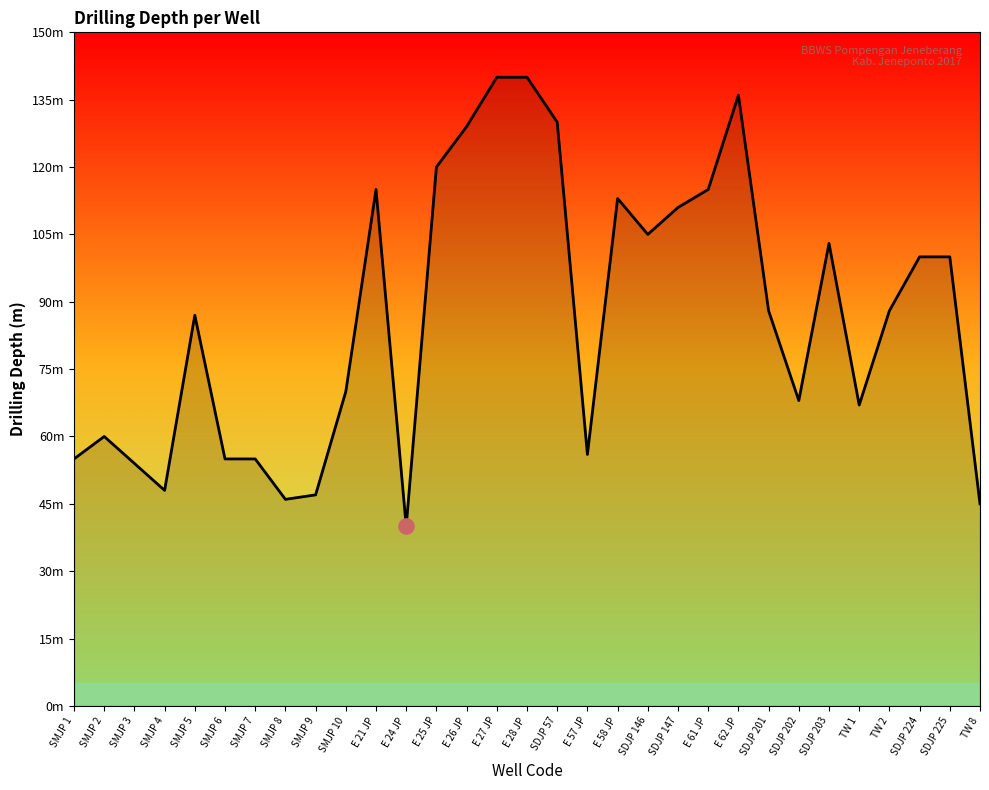

Approximately how many times larger is the value at SDJP 224 compared to SMJP 7?

1.8